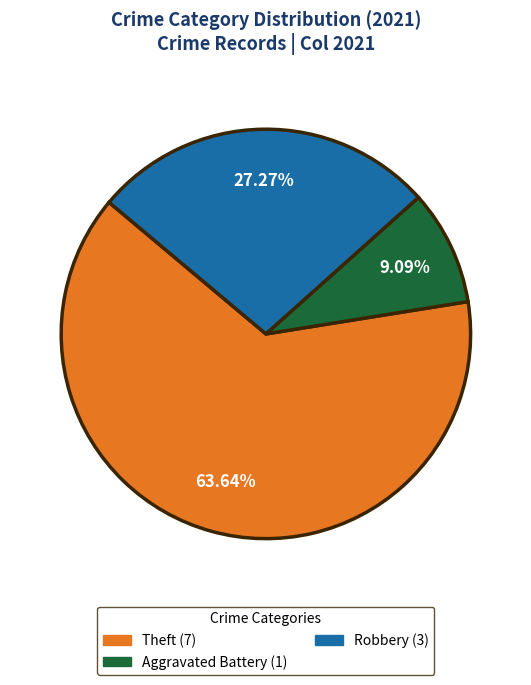

Is there any slice that represents more than half of the pie?

Yes